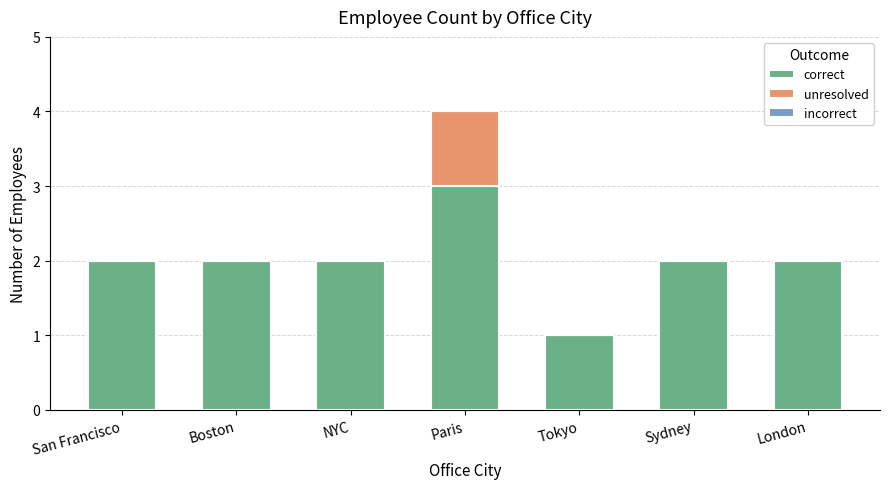

At which category is the sum across all series the highest?

Paris